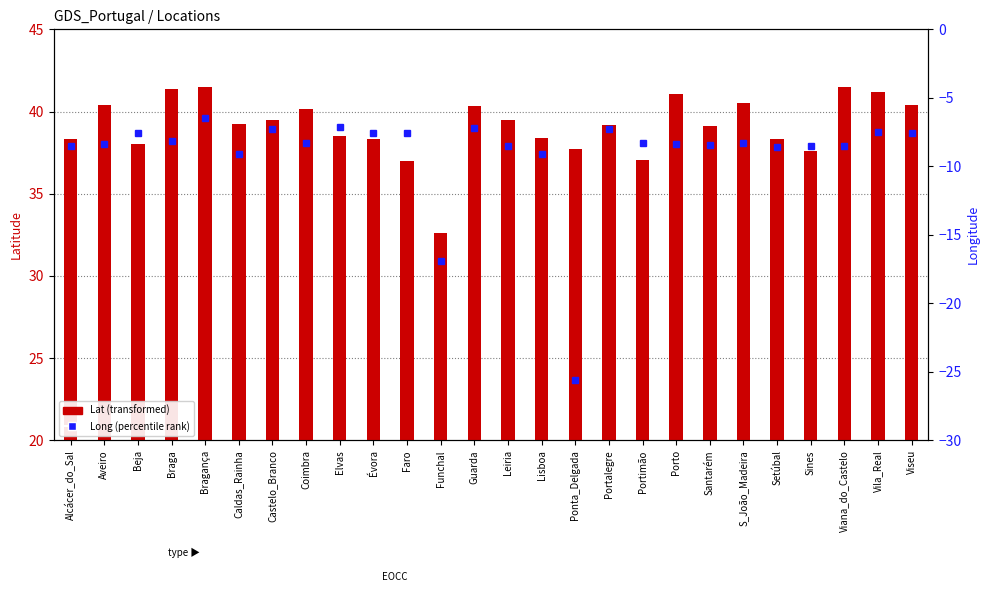

Rank the series by their maximum value, from highest to lowest.

Lat, Long